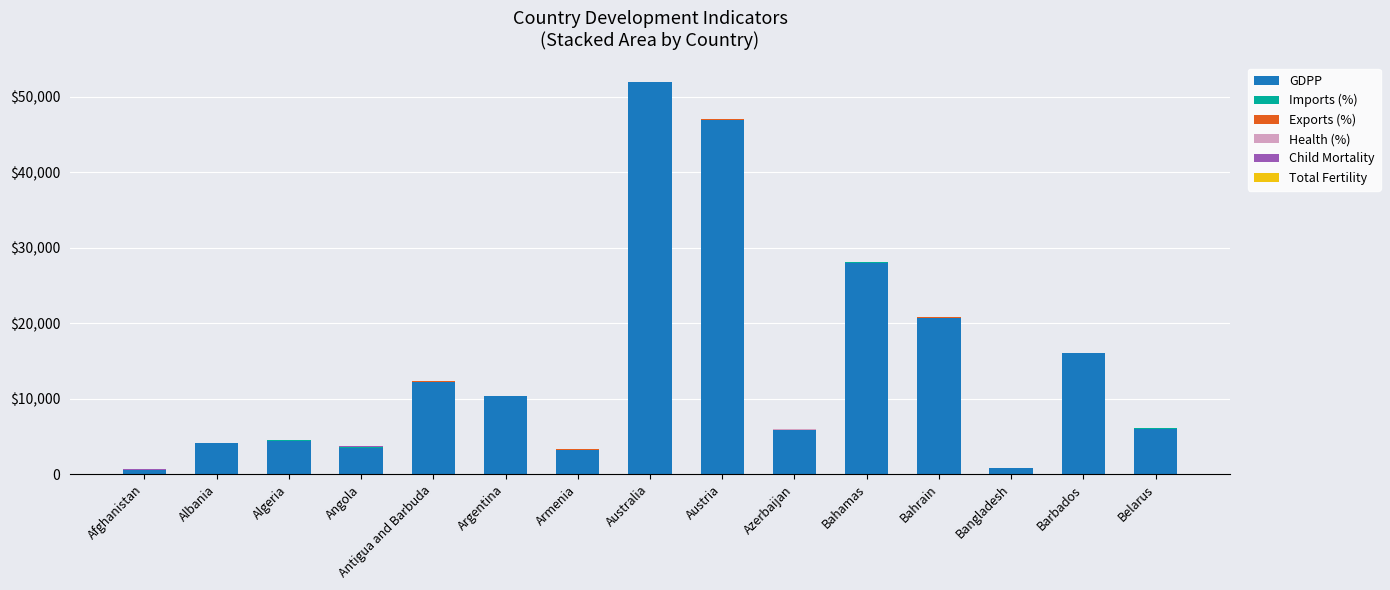

Which series has the largest range (max minus min)?

GDPP